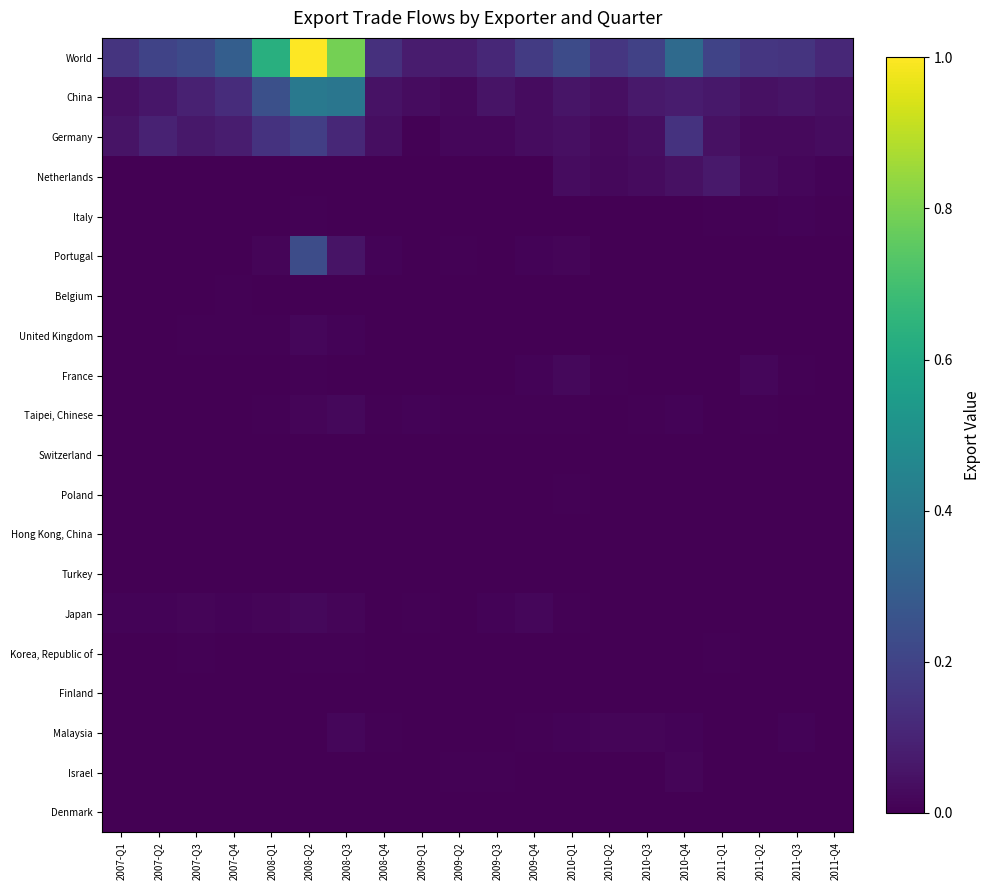

What is the total value across all series at 2009-Q1?

0.1